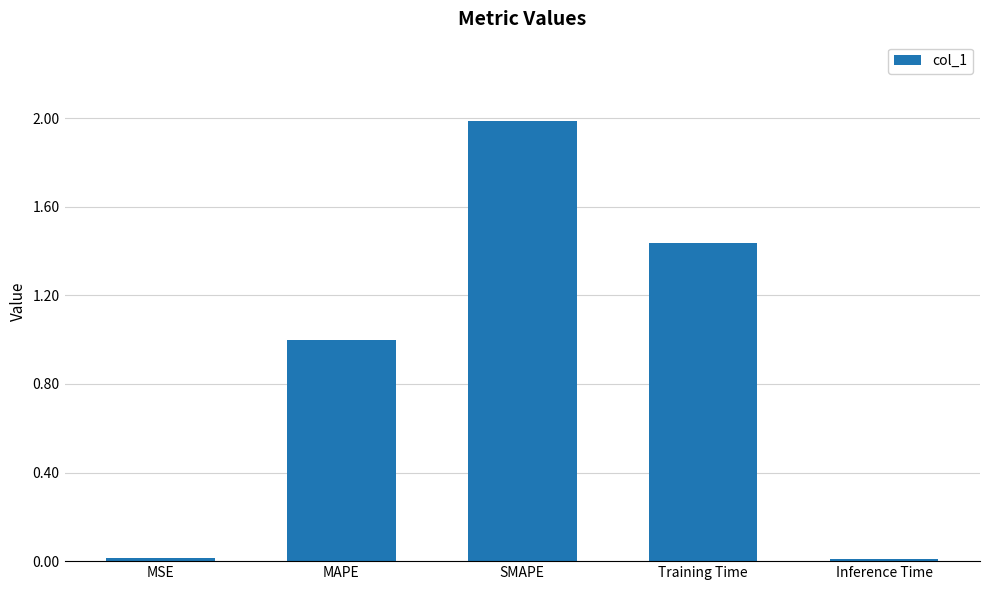

What is the average value?

0.9